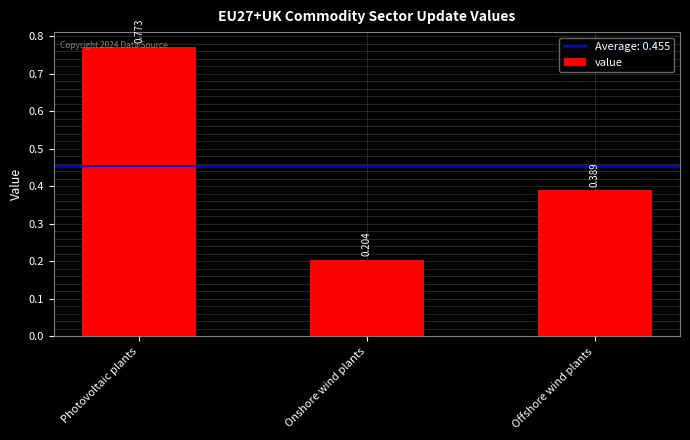

What is the sum of all values?

1.4